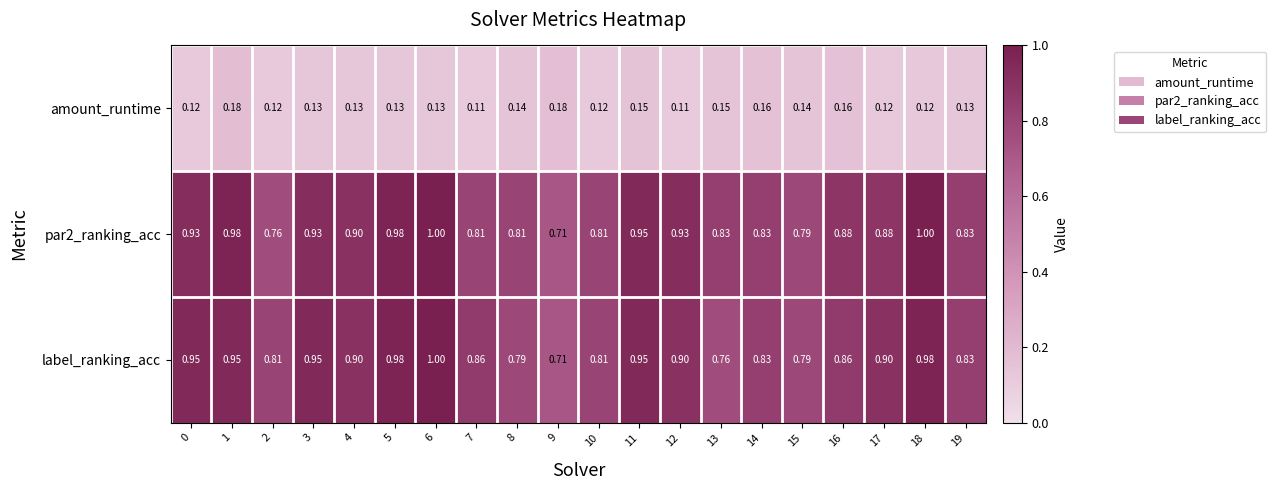

Is the value of amount_runtime at 7 greater than the value of label_ranking_acc at 1?

No